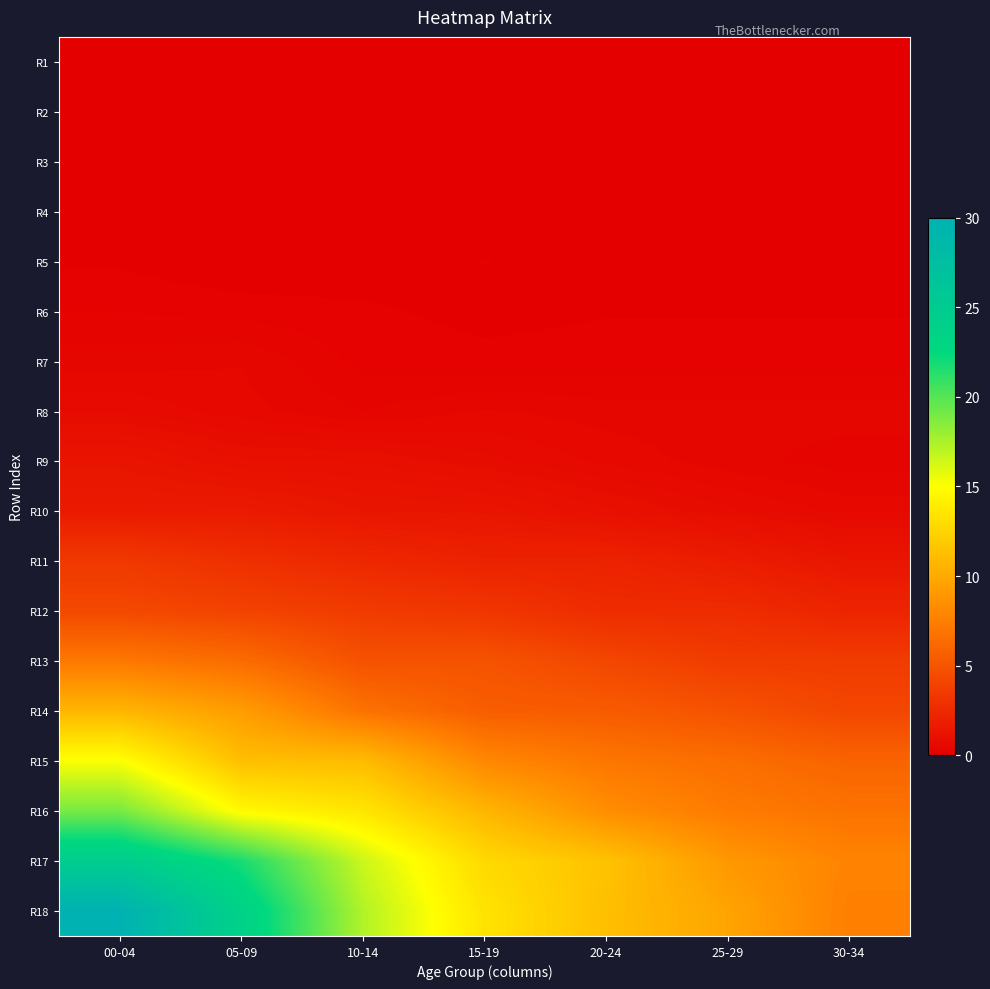

At which category is the sum across all series the highest?

00-04